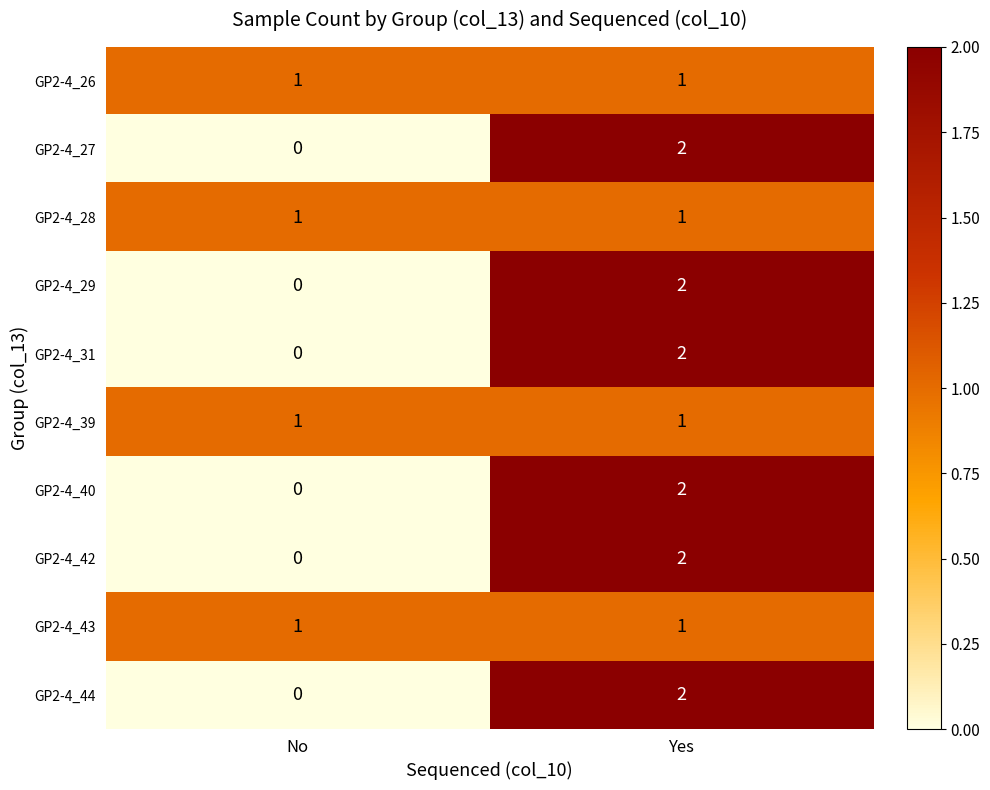

Which category has the lowest value across all series?

No